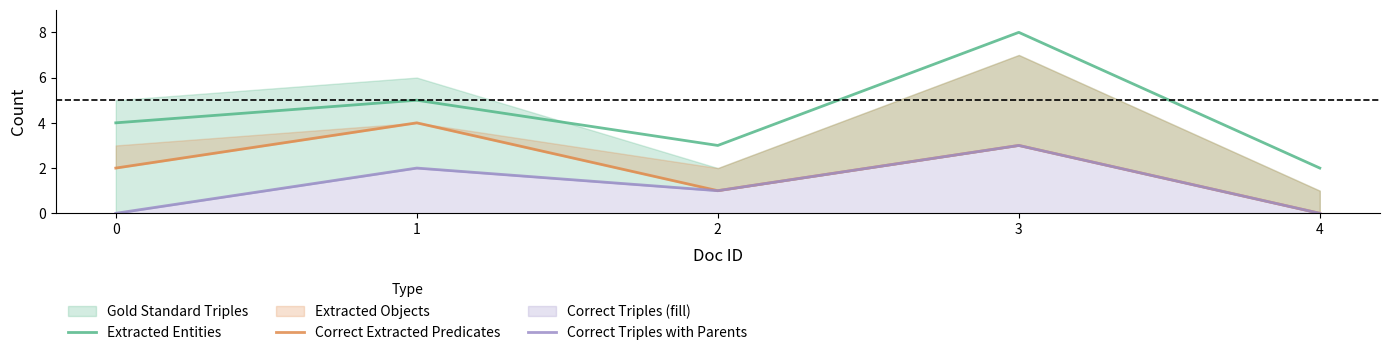

Reading left to right, what are all the values shown in this chart?

Extracted Entities: 0=4	1=5	2=3	3=8	4=2
Correct Extracted Predicates: 0=2	1=4	2=1	3=3	4=0
Correct Triples with Parents: 0=0	1=2	2=1	3=3	4=0